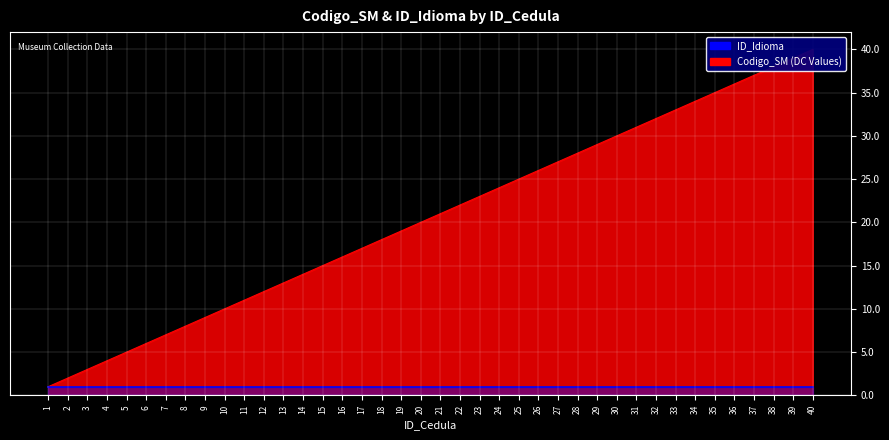

True or false: the data has more than 2 interior local peaks.

False